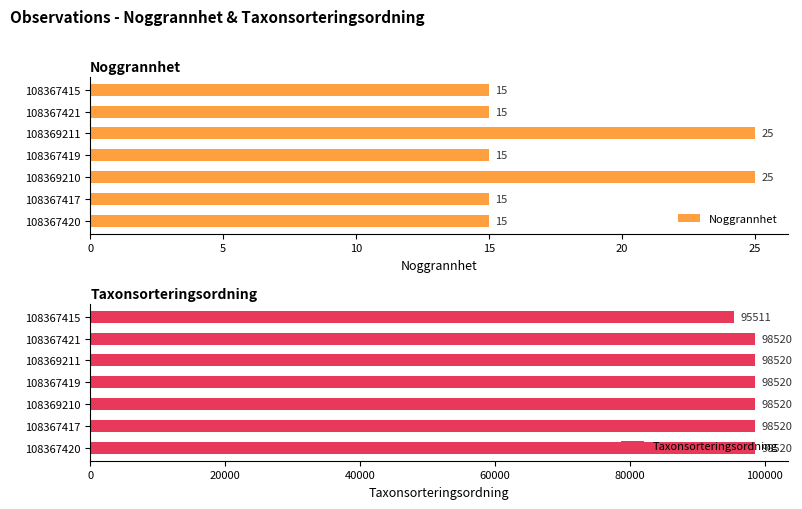

What is the sum of all Taxonsorteringsordning values?

686631